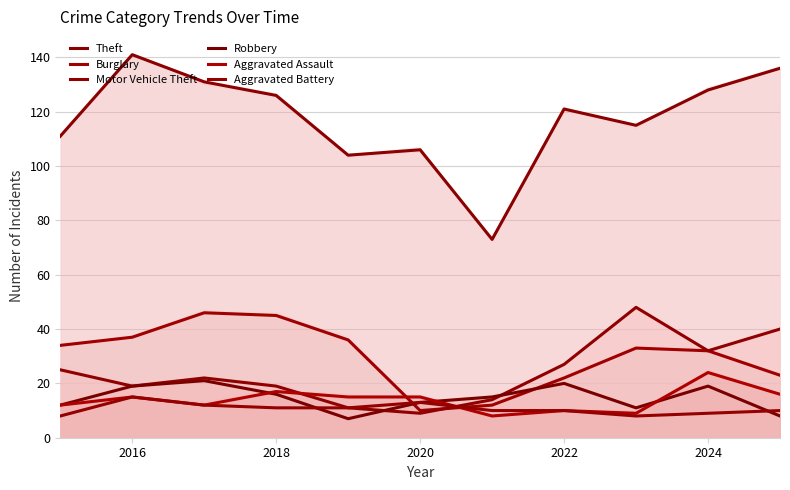

How many lines are shown in the chart?

6